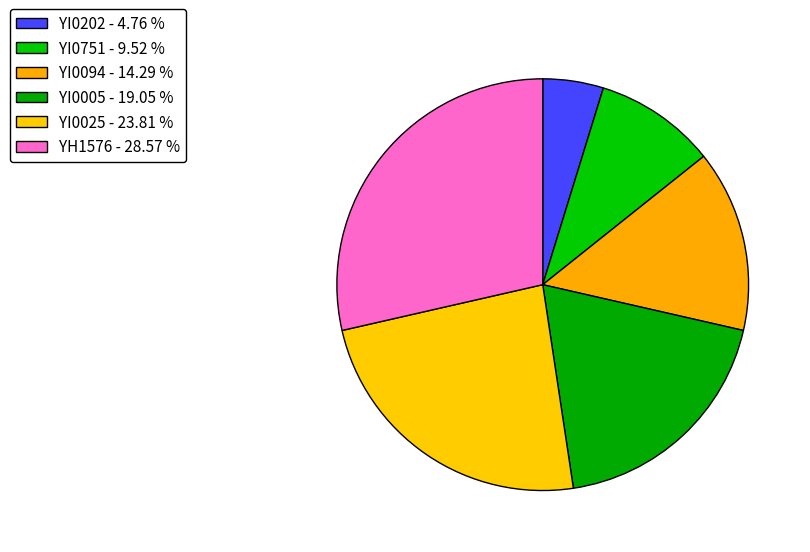

Does YI0005 represent more than half of the total?

No